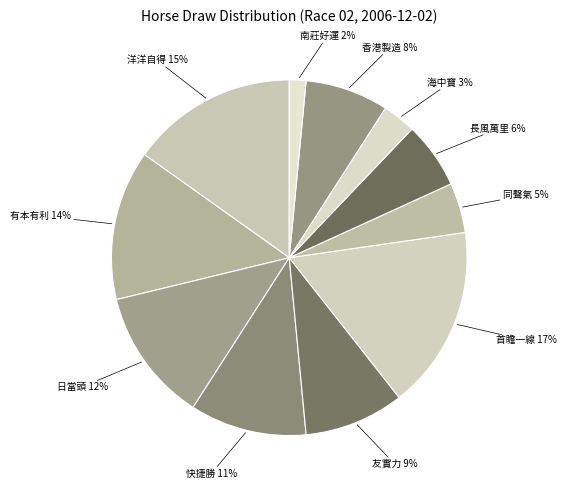

Does any single category account for the majority?

No